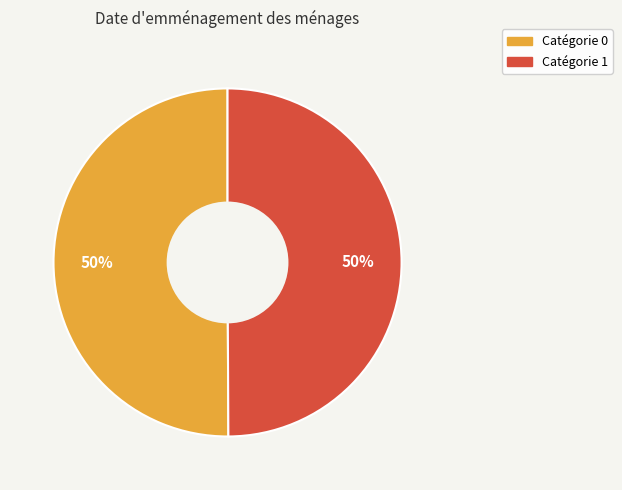

To the nearest percent, what is the average slice percentage?

50%